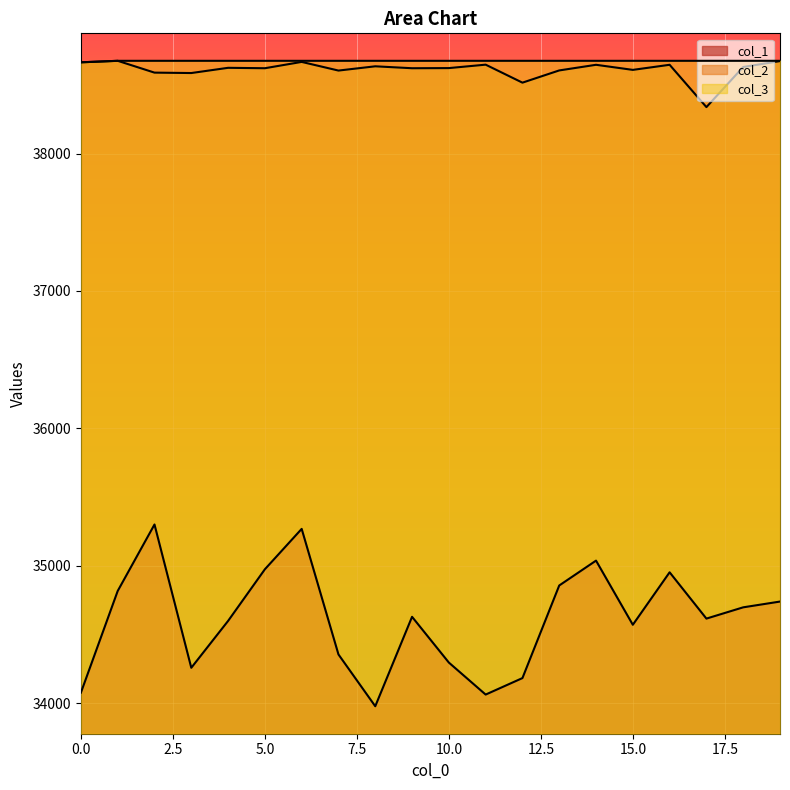

True or false: col_3 and col_2 cross at least once.

False